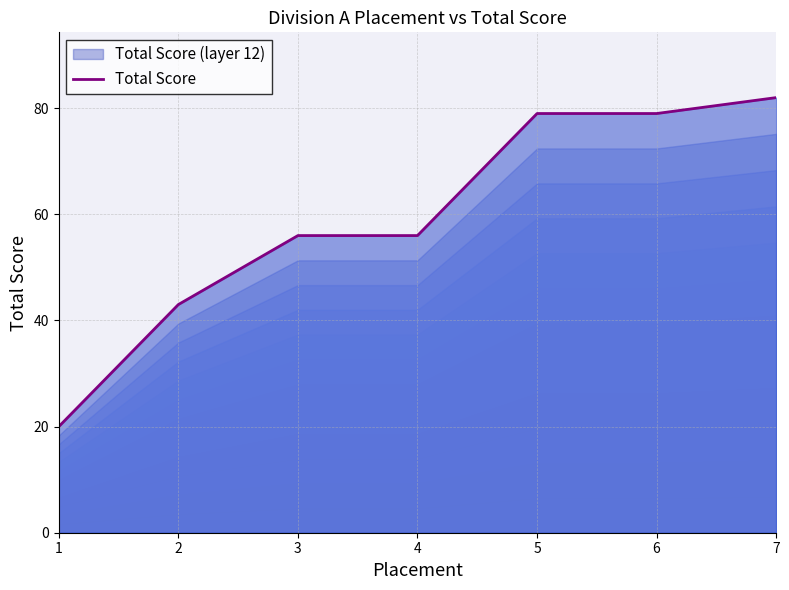

Reading left to right, extract all data points from this chart.

1=20	2=43	3=56	4=56	5=79	6=79	7=82